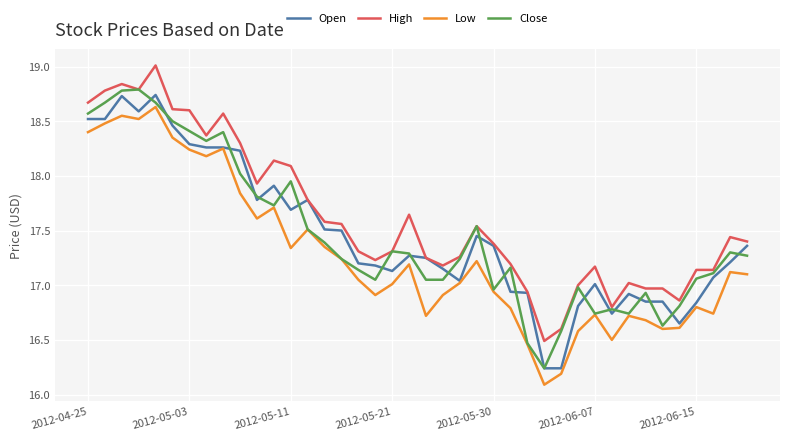

What is the minimum value shown in the chart?

16.1